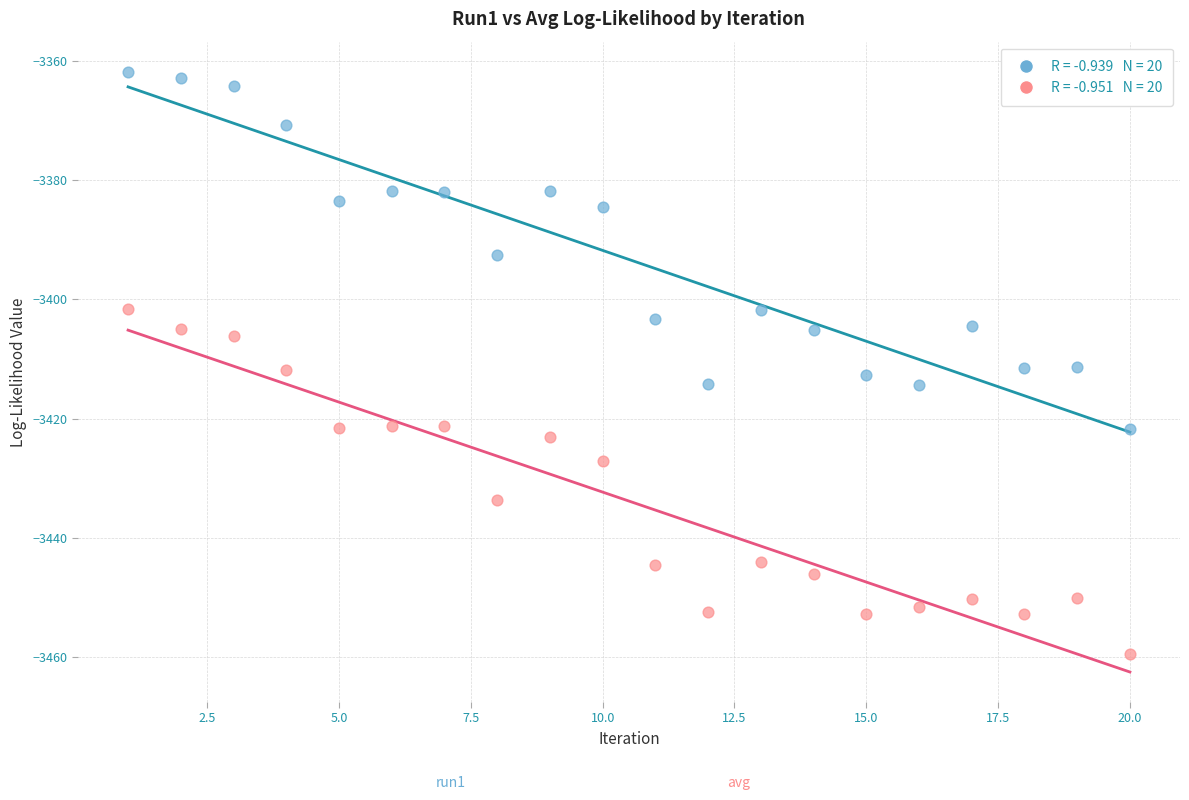

Across all data points, what is the range of Y values (max minus min)?

97.7